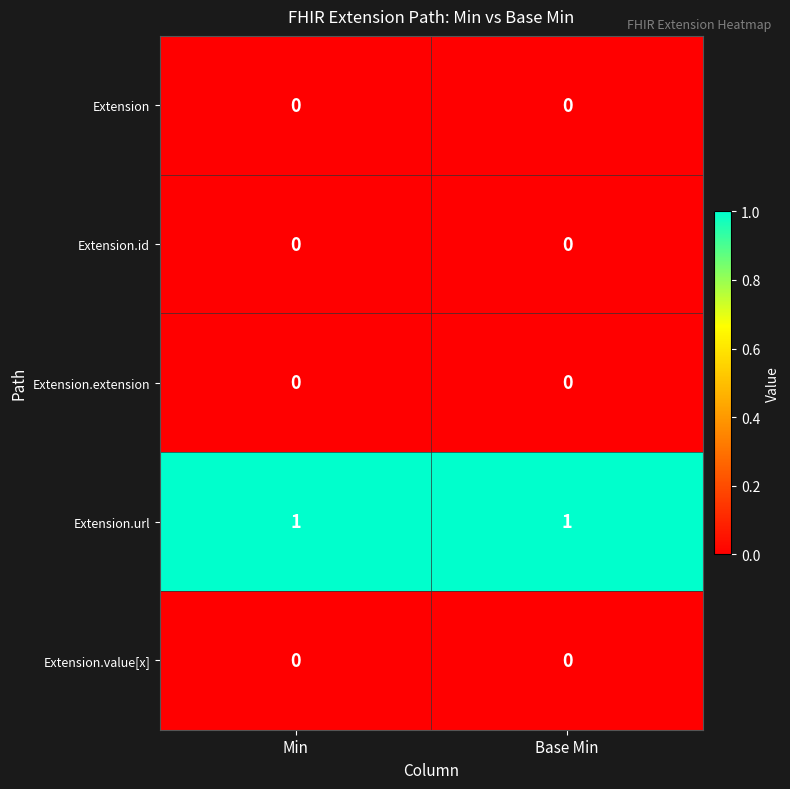

Reading left to right, list all the values displayed in this chart.

Extension: Min=0	Base Min=0
Extension.id: Min=0	Base Min=0
Extension.extension: Min=0	Base Min=0
Extension.url: Min=1	Base Min=1
Extension.value[x]: Min=0	Base Min=0